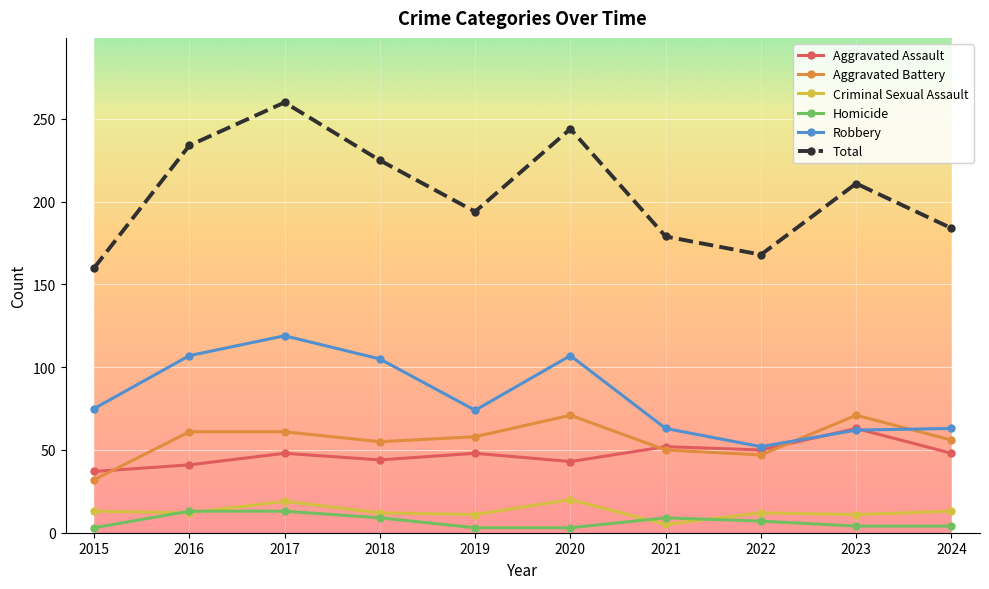

True or false: Total and Homicide cross at least once.

False